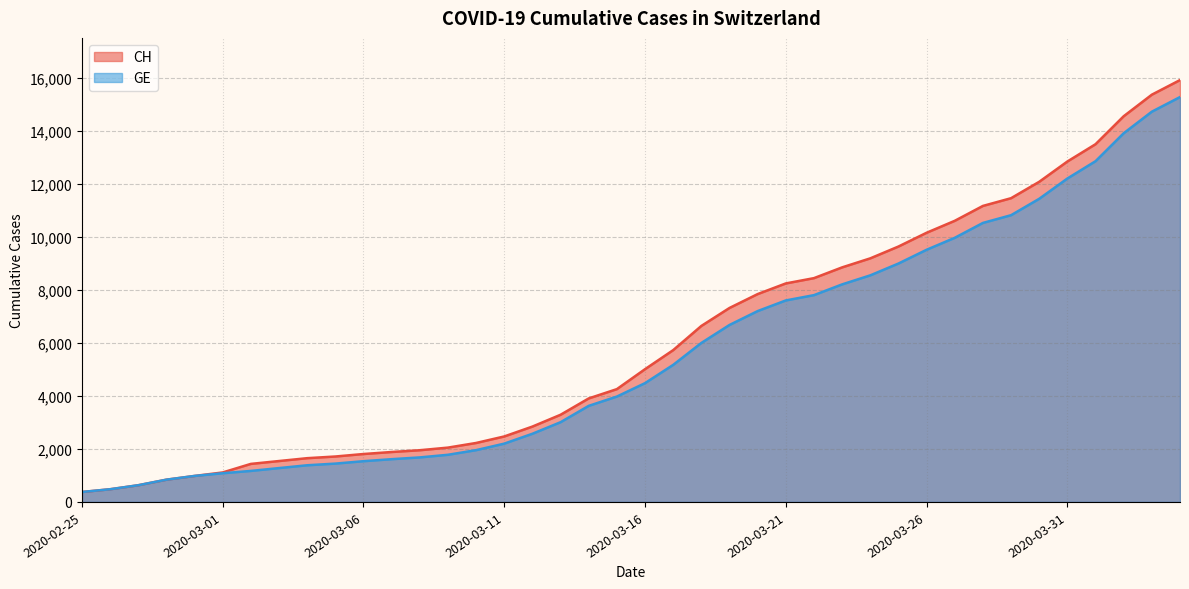

What is the sum of the CH values at 2020-03-25 and 2020-03-26?

19804